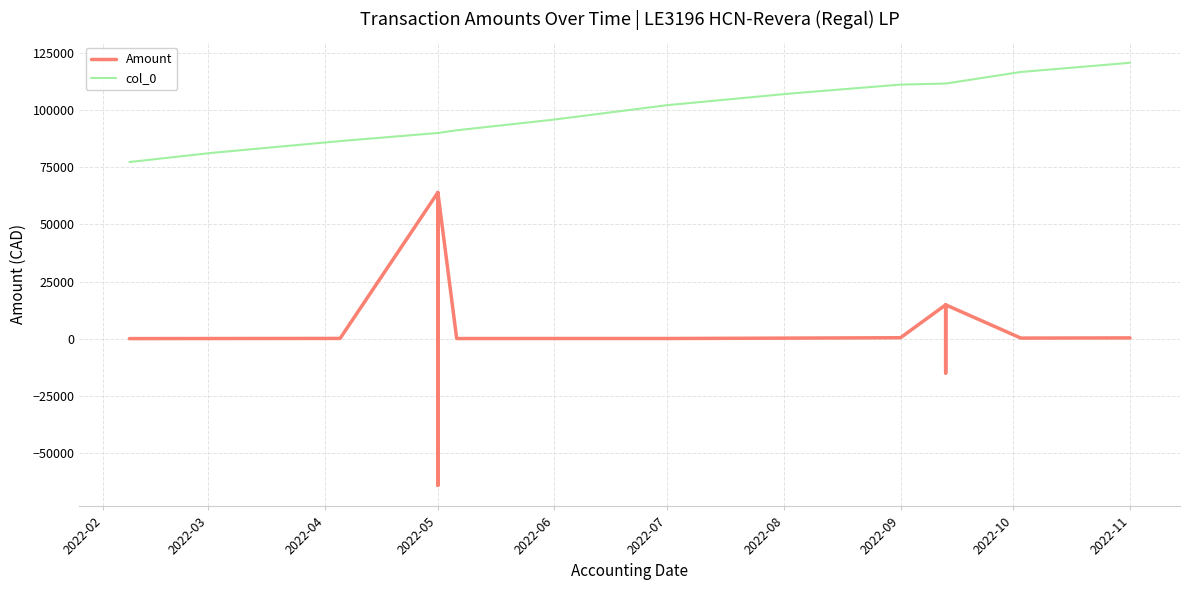

The col_0 series shows 159458.3 at 2022-11. True or false?

False